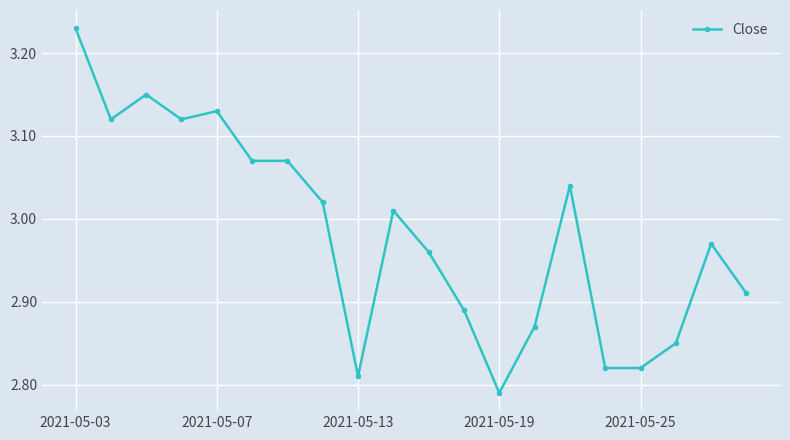

True or false: there are more than 0 points higher than both neighbors.

True